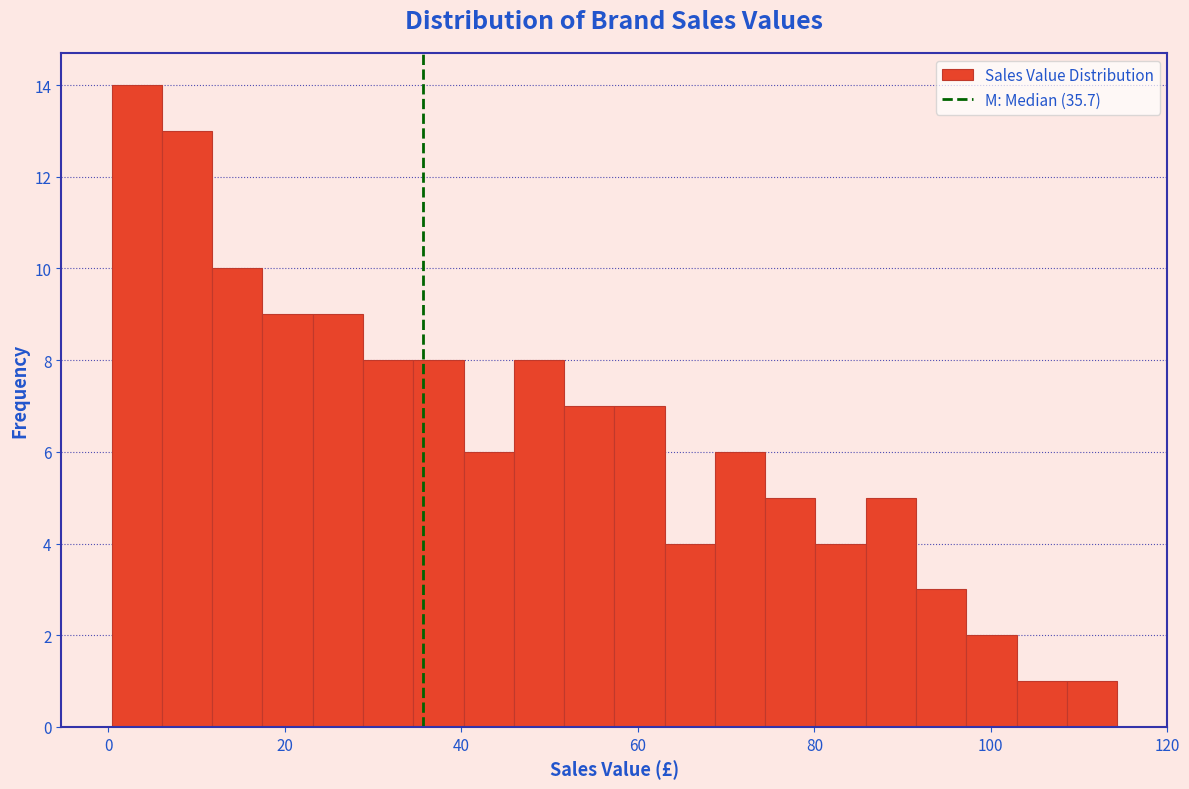

Around what value on the x-axis is the tallest bar? Give the approximate position of its centre, as read against the axis.

4